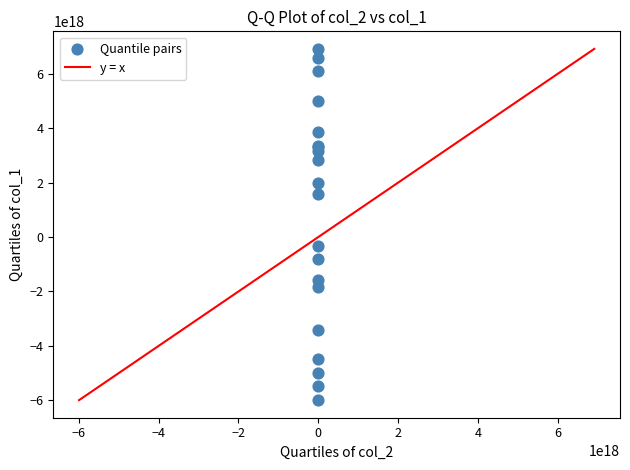

What Y value in the scatter plot is closest to 459715242135553536?

-329115613508167424